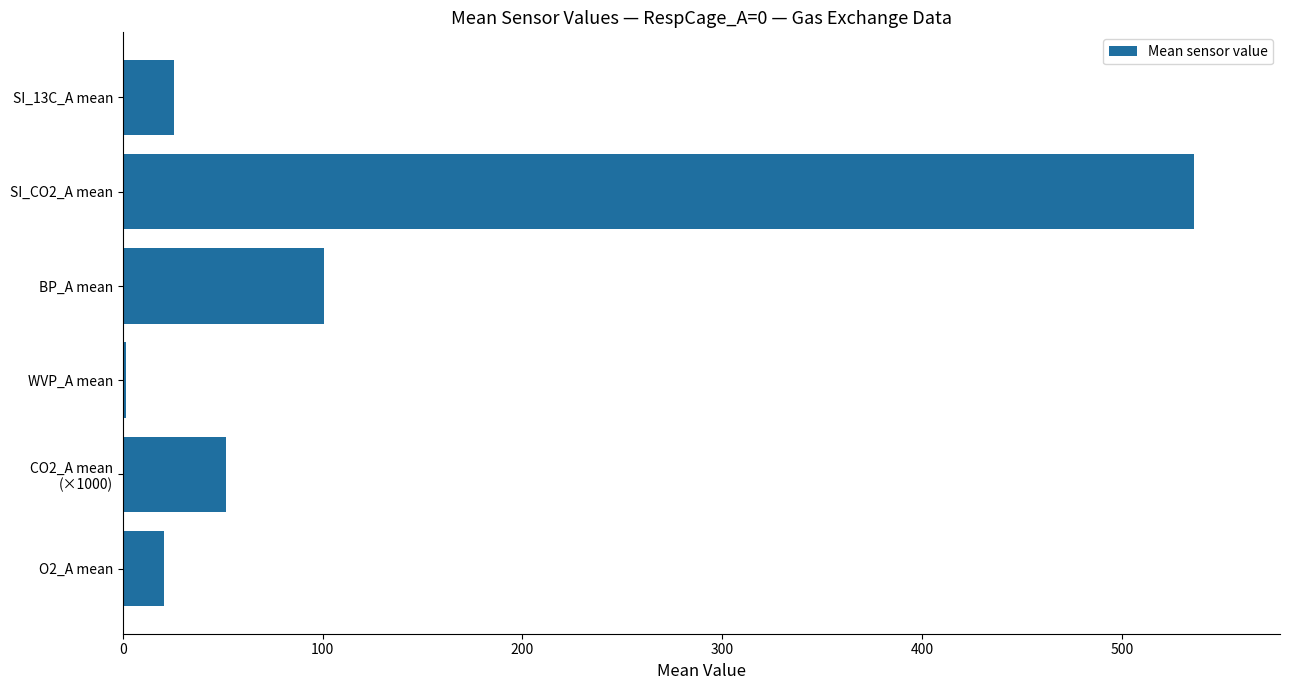

What is the sum of all values?

736.4